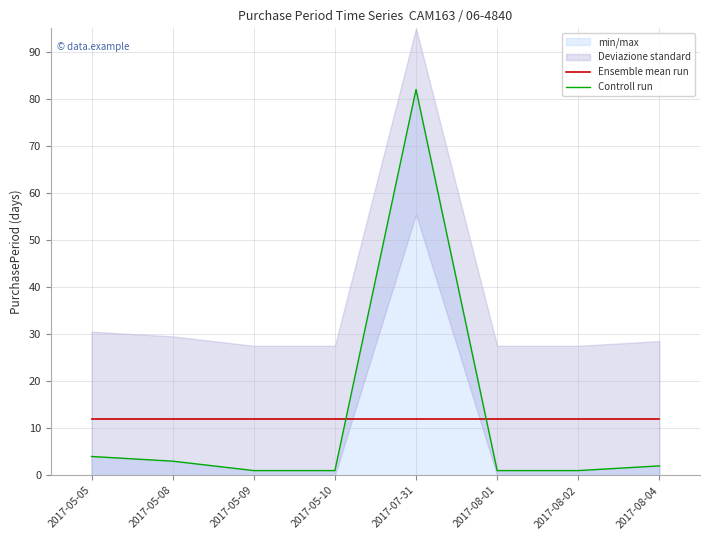

Where is the first local maximum for Controll run?

2017-07-31